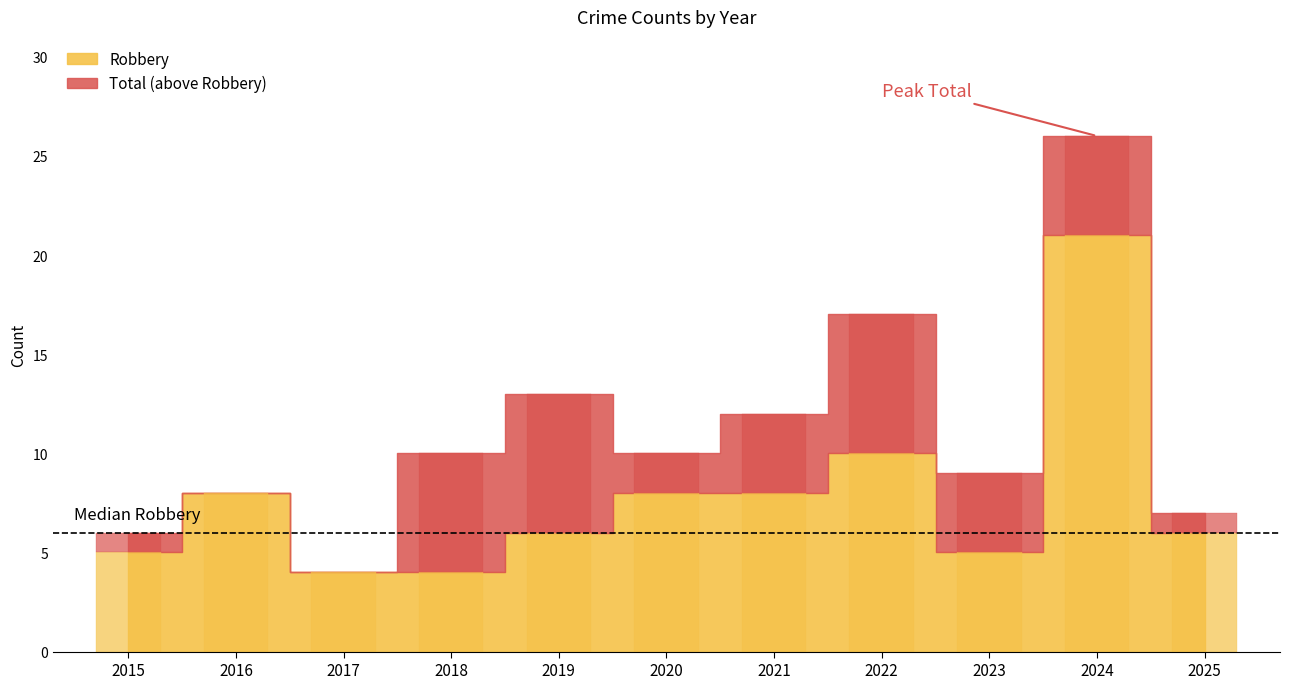

Is the value of Robbery at 2016 greater than the value of Total at 2015?

Yes